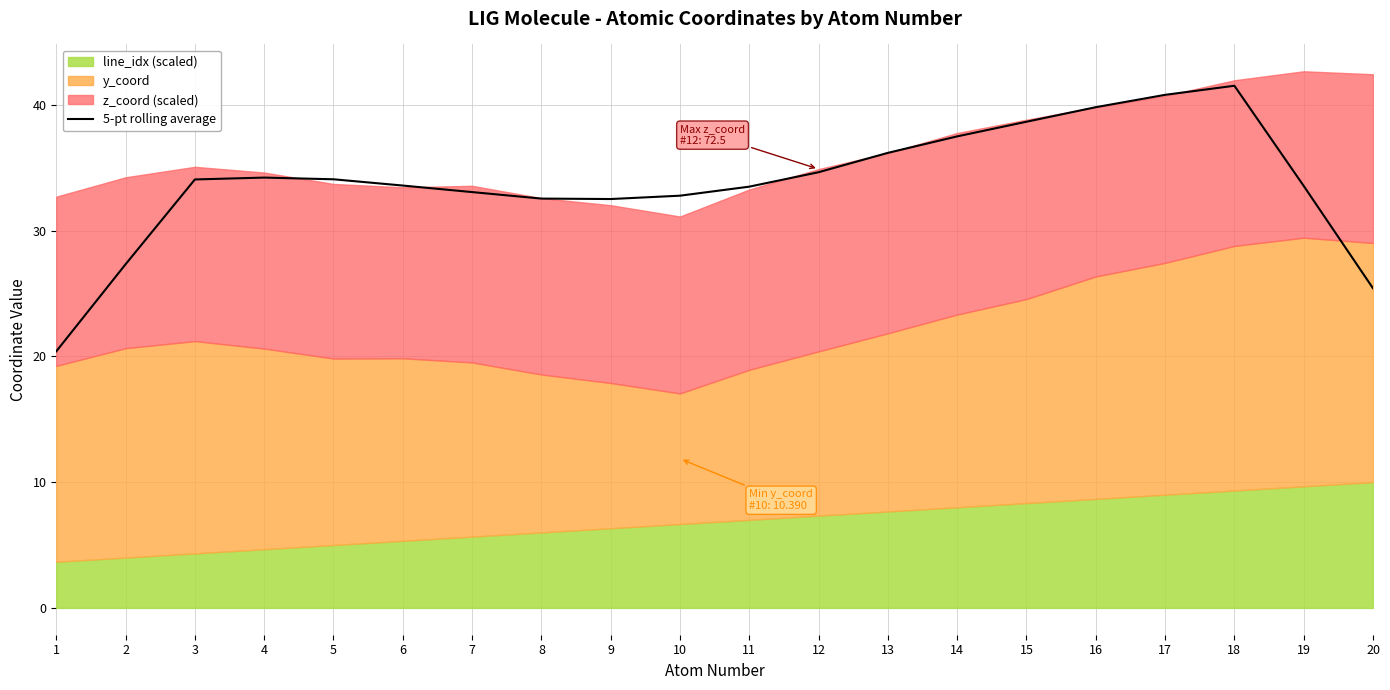

The chart shows a value of 6.2 at 20. True or false?

False